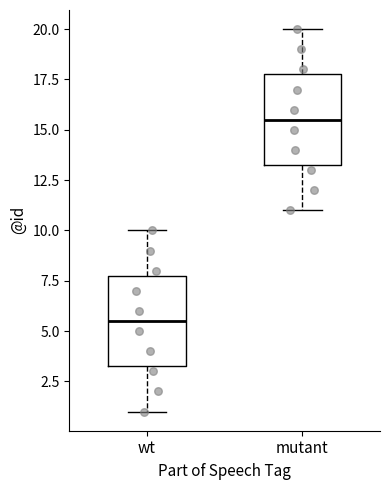

Where does the median line of the box for mutant sit on the y-axis? The values are not printed on the chart, so give them approximately, as read against the axis.

15.5